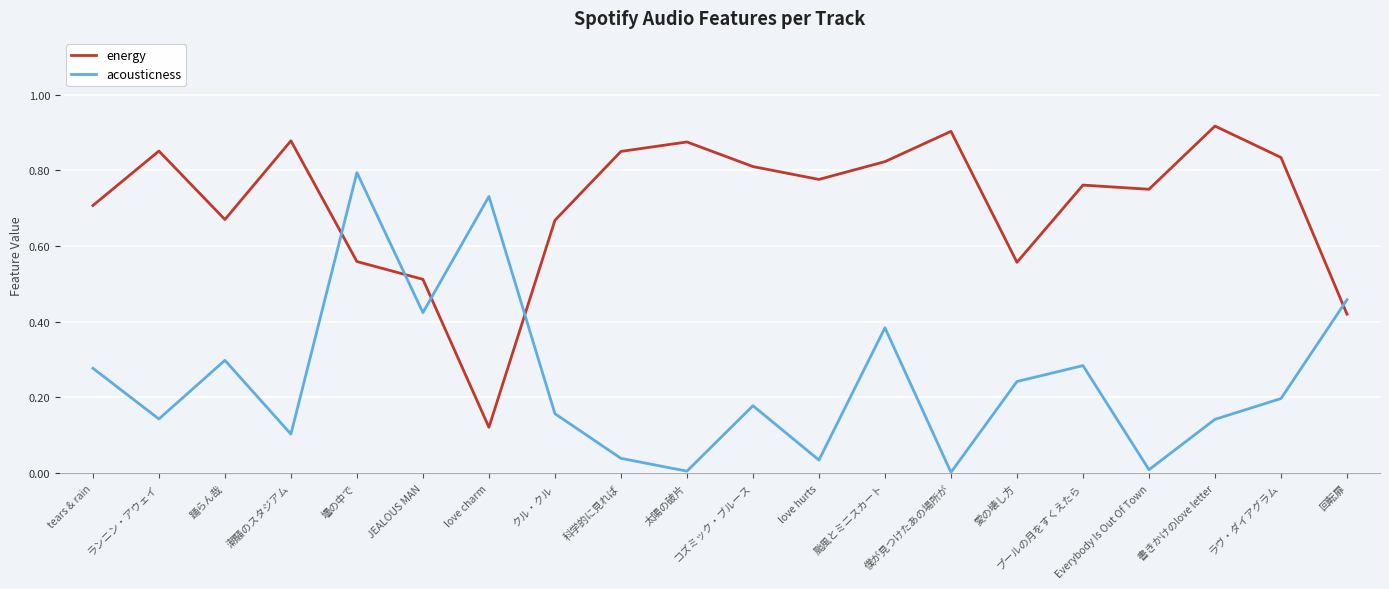

Which series changed the most between JEALOUS MAN and 颱風とミニスカート?

energy